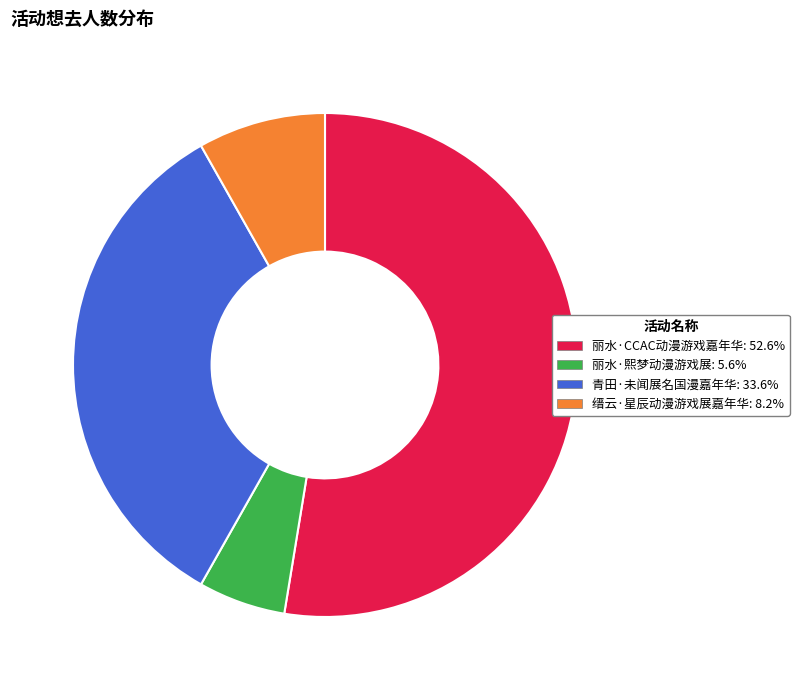

Is 青田·未闻展名国漫嘉年华 the majority of the pie?

No